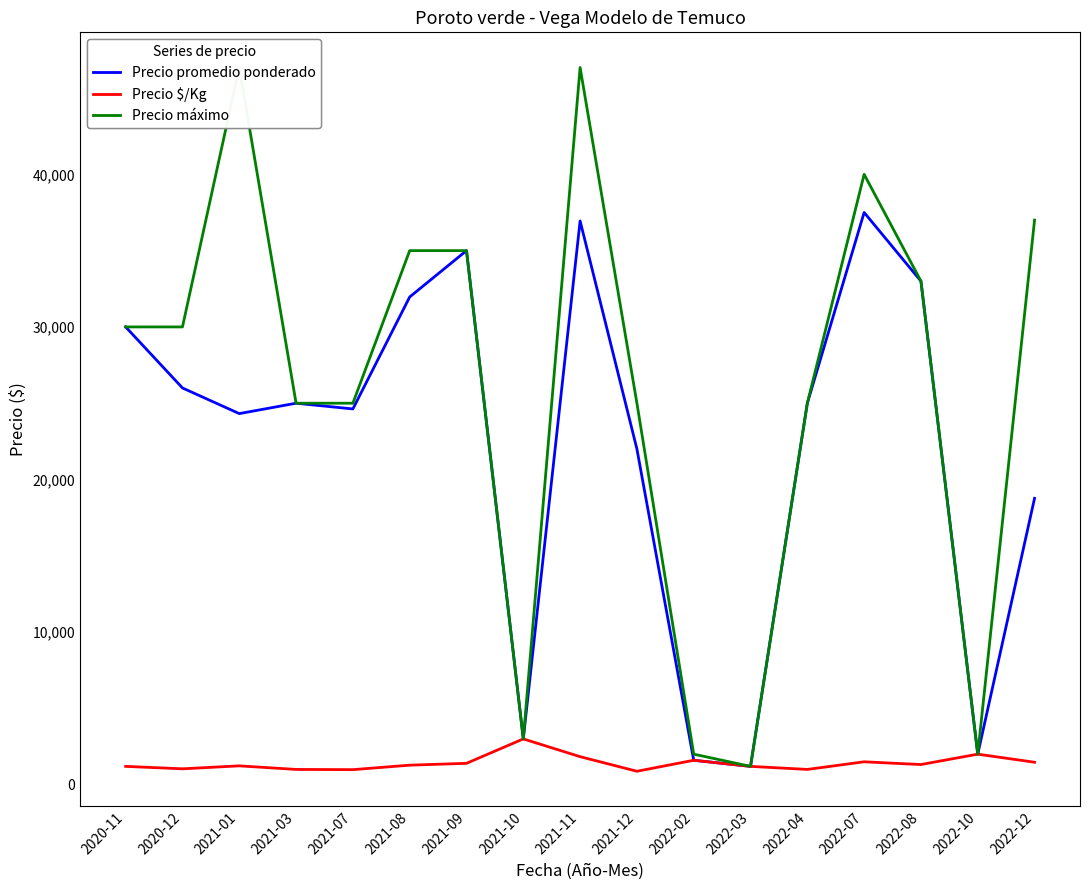

What is the sum of all Precio máximo values?

442200